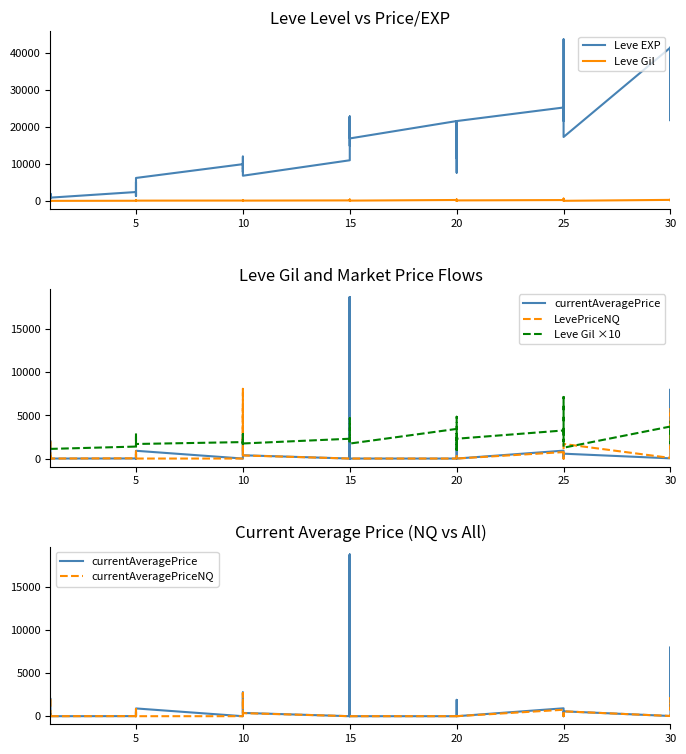

What is the sum of all LevePriceNQ values?

33460.6